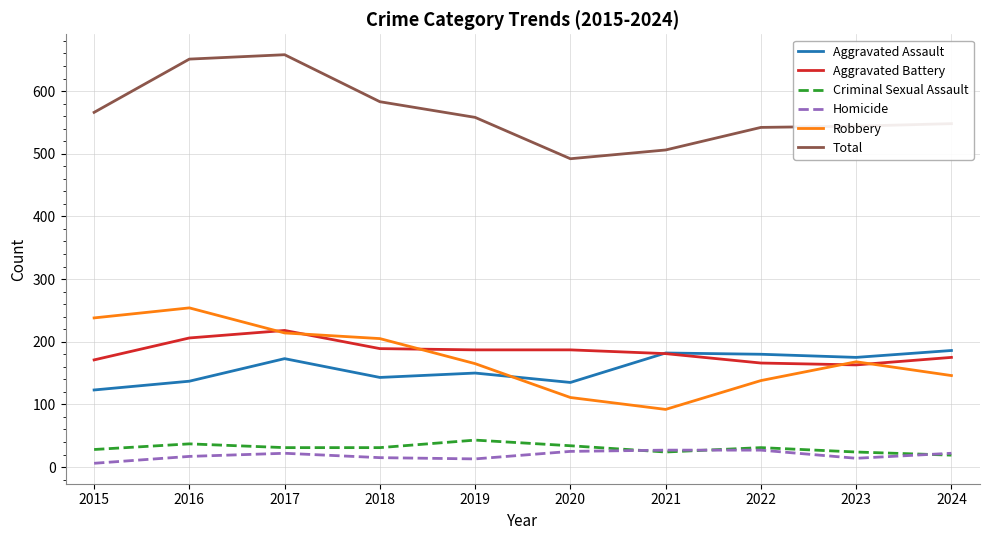

How many series are shown in this chart?

6